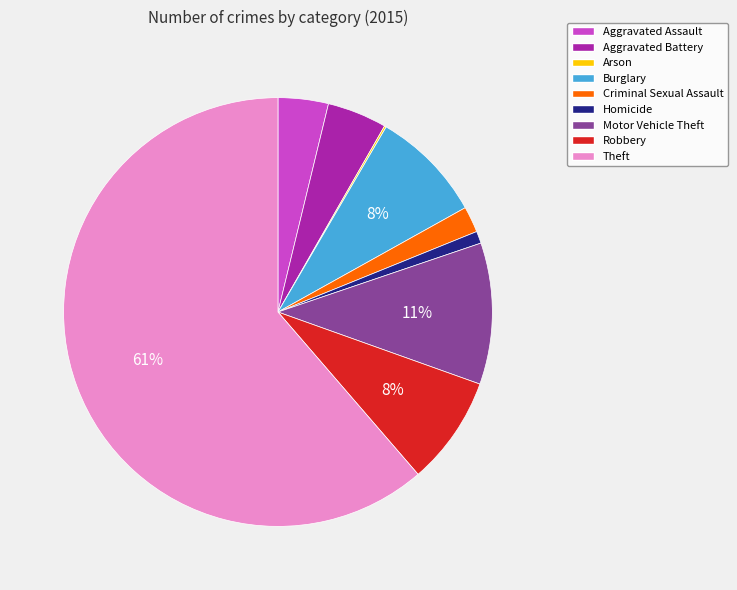

The Motor Vehicle Theft slice represents 18% of the pie. True or false?

False